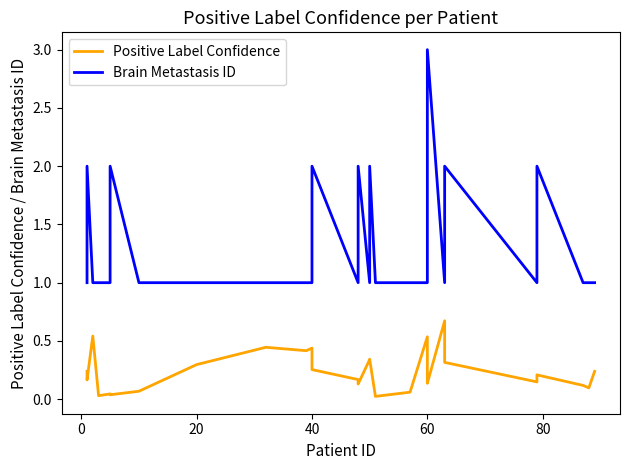

How many lines are shown in the chart?

2